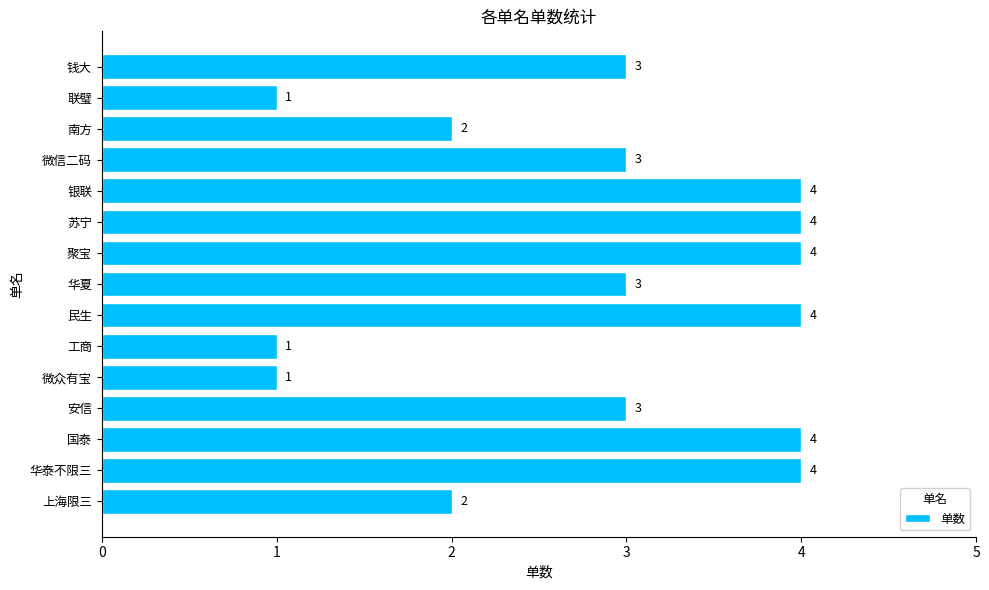

What is the approximate value at 民生?

4